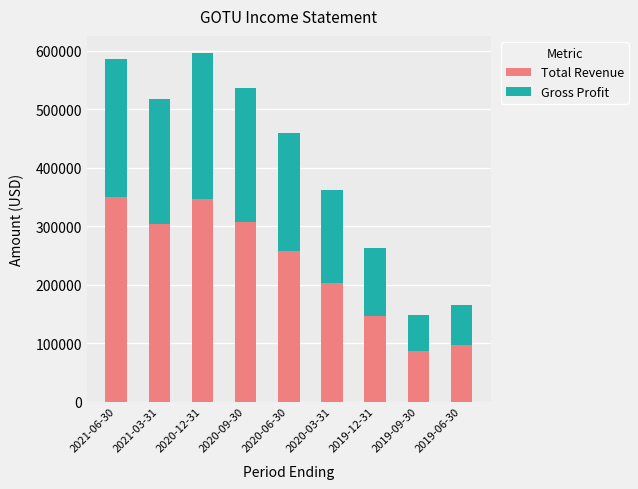

Are the bars horizontal?

No